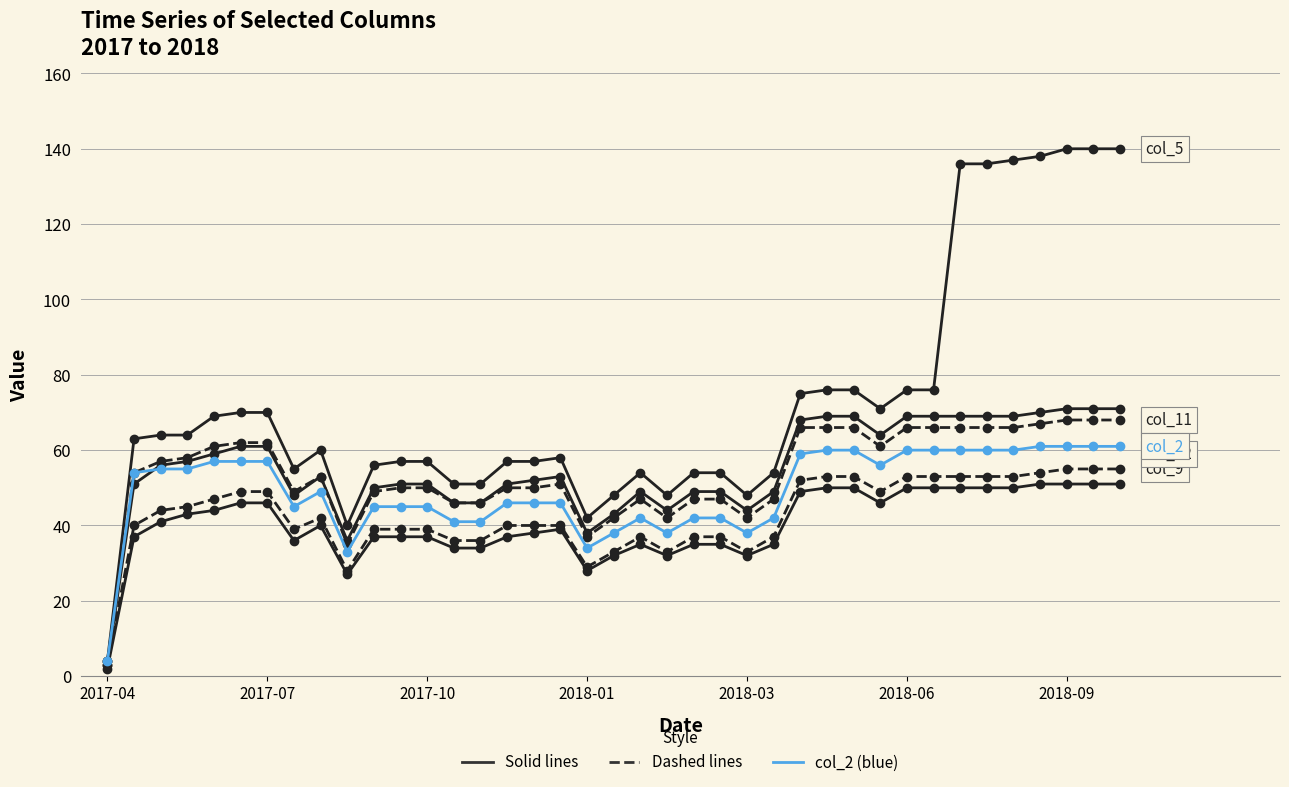

Does the chart have visible grid lines?

Yes